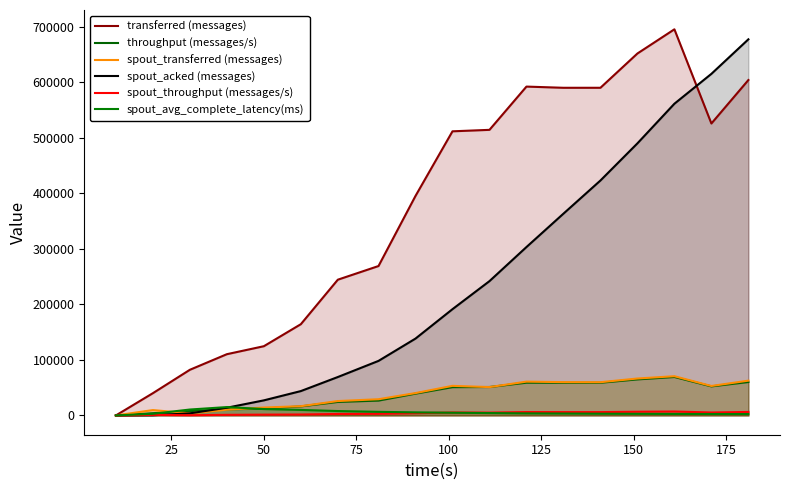

How many data points does each series have?

18